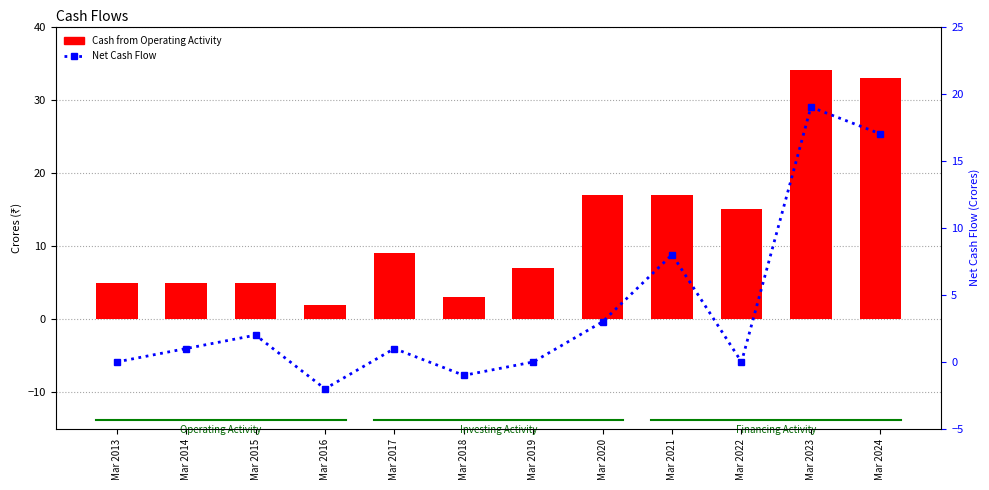

True or false: Cash from Operating Activity has a value of 3 at Mar 2018.

True